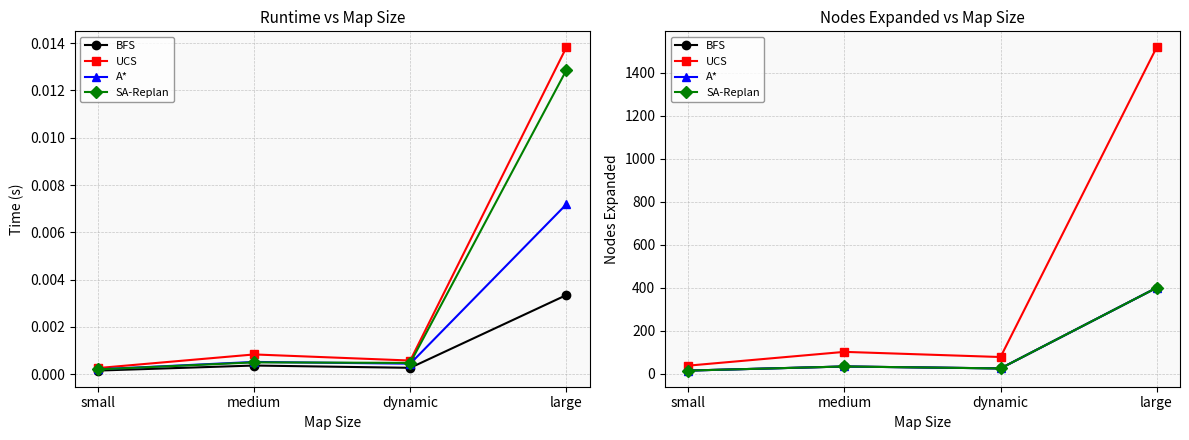

What is the total value across all series at dynamic?

153